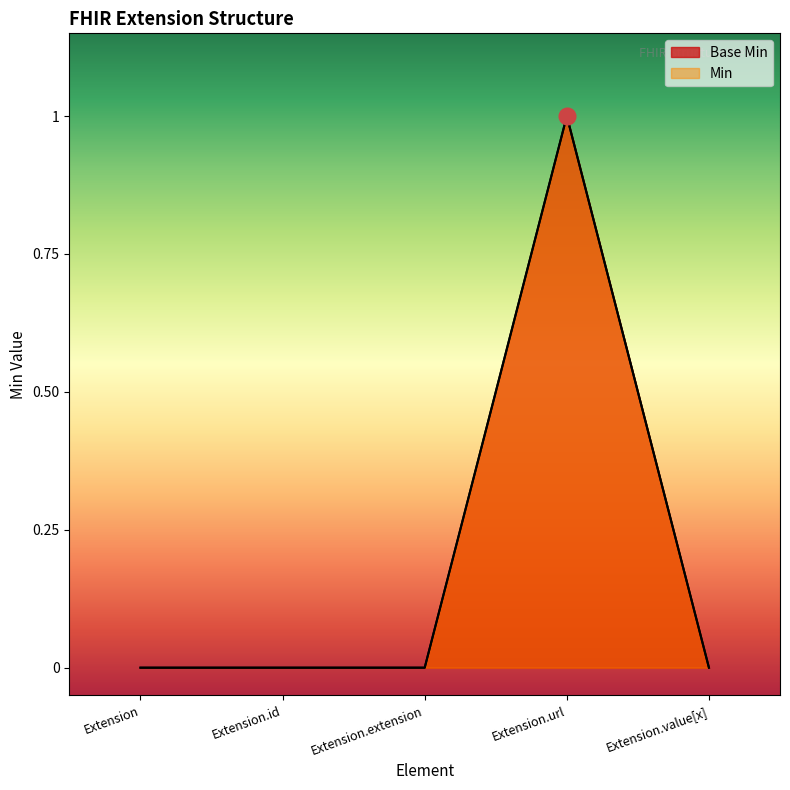

How many data points does each series have?

5